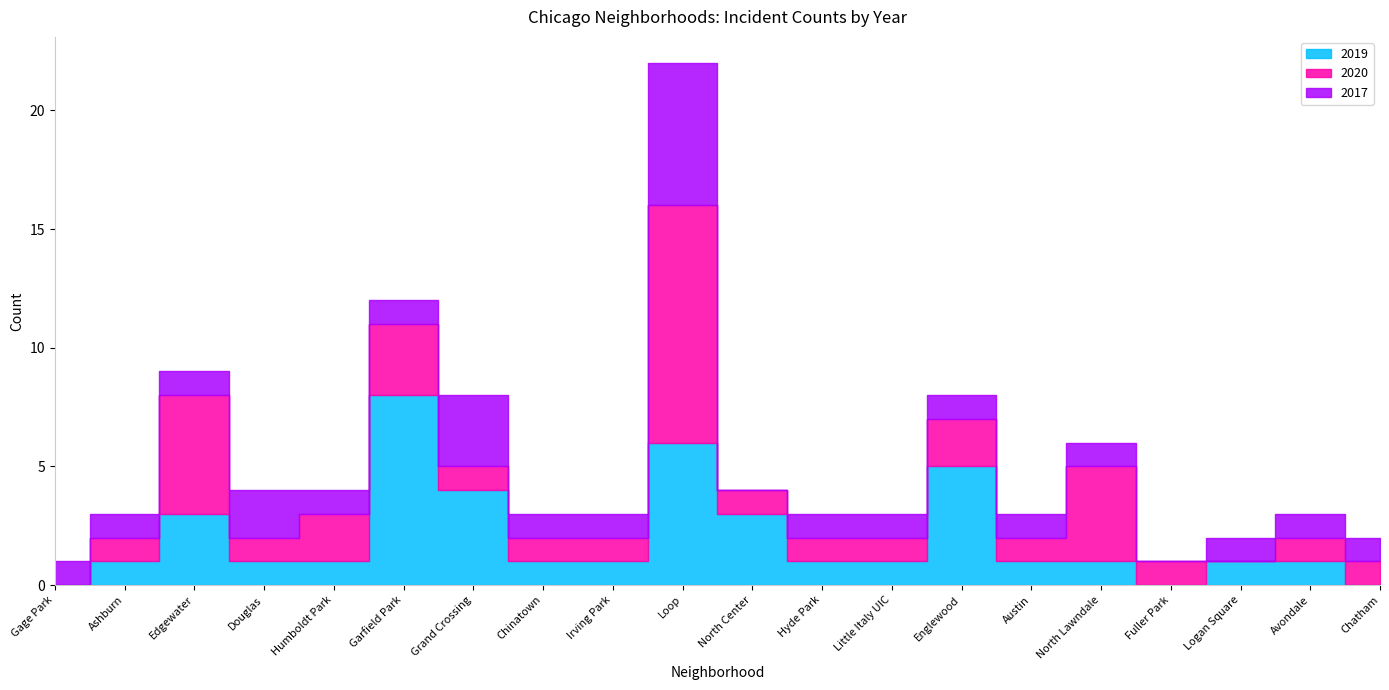

Reading left to right, list all the values displayed in this chart.

2019: 0	1	3	1	1	8	4	1	1	6	3	1	1	5	1	1	0	1	1	0
2020: 0	1	5	1	2	3	1	1	1	10	1	1	1	2	1	4	1	0	1	1
2017: 1	1	1	2	1	1	3	1	1	6	0	1	1	1	1	1	0	1	1	1